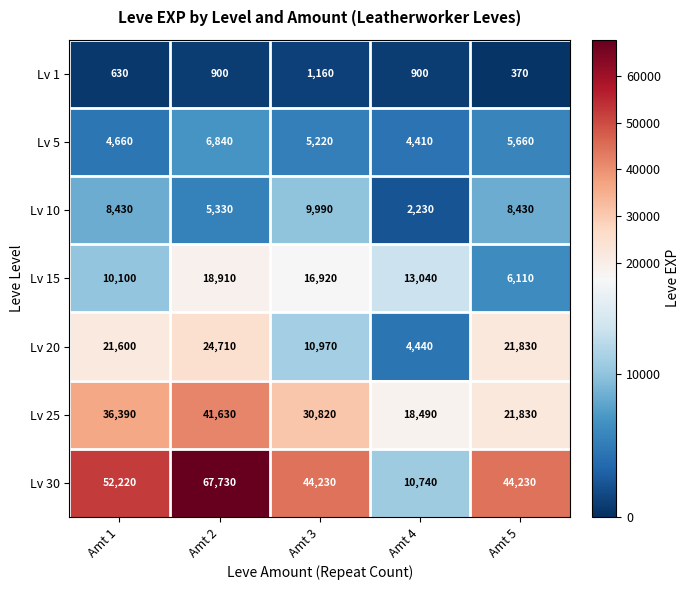

List the series in order of their peak value, highest first.

Lv 30, Lv 25, Lv 20, Lv 15, Lv 10, Lv 5, Lv 1